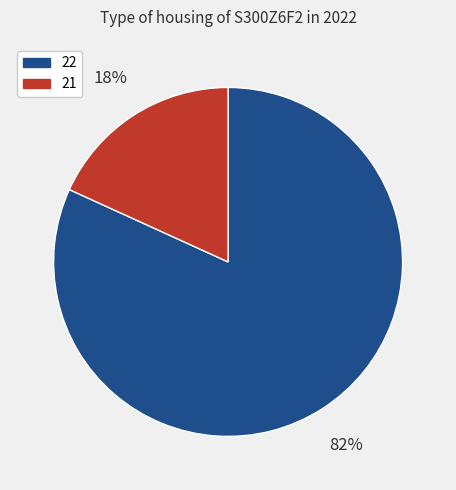

Is there any slice that represents more than half of the pie?

Yes